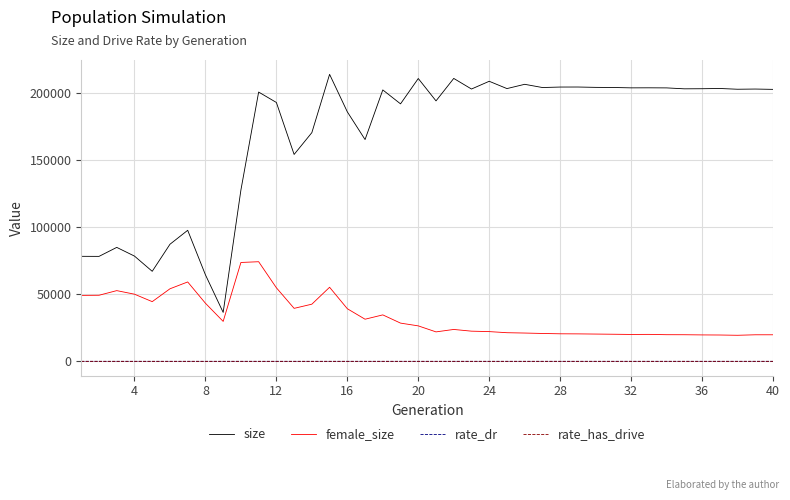

True or false: size and female_size cross at least once.

False